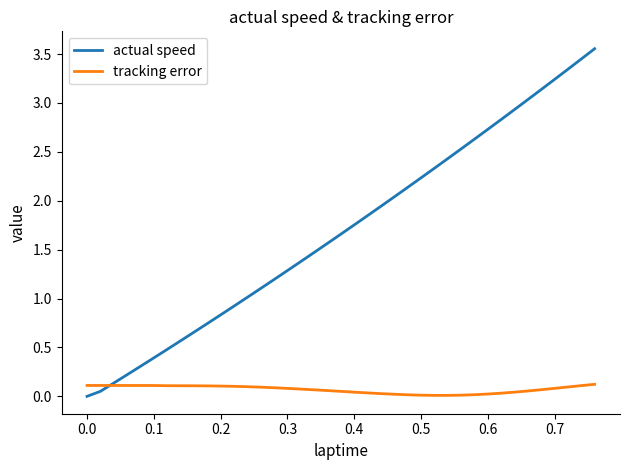

Is this an area chart (filled region under the line)?

No